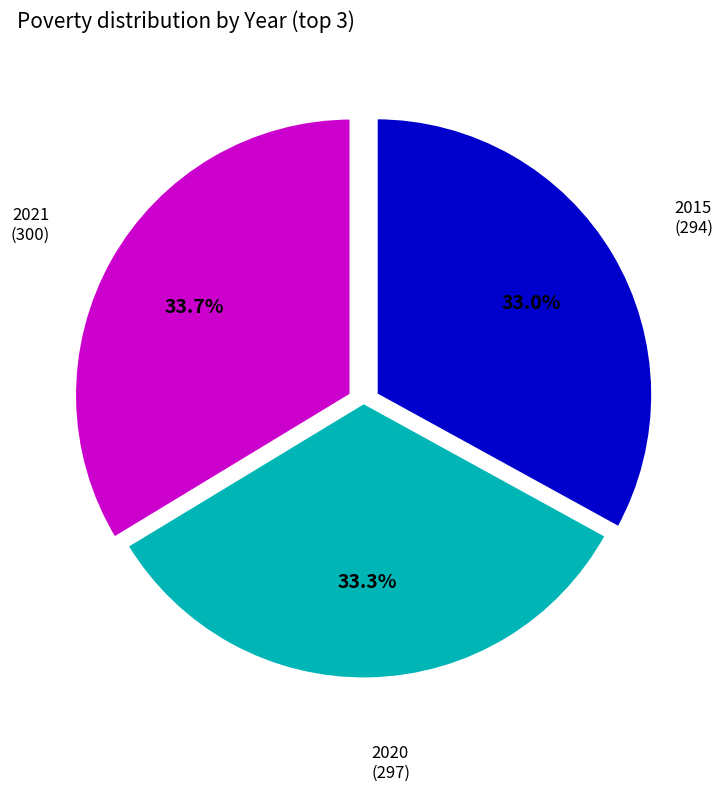

Does any single category account for the majority?

No